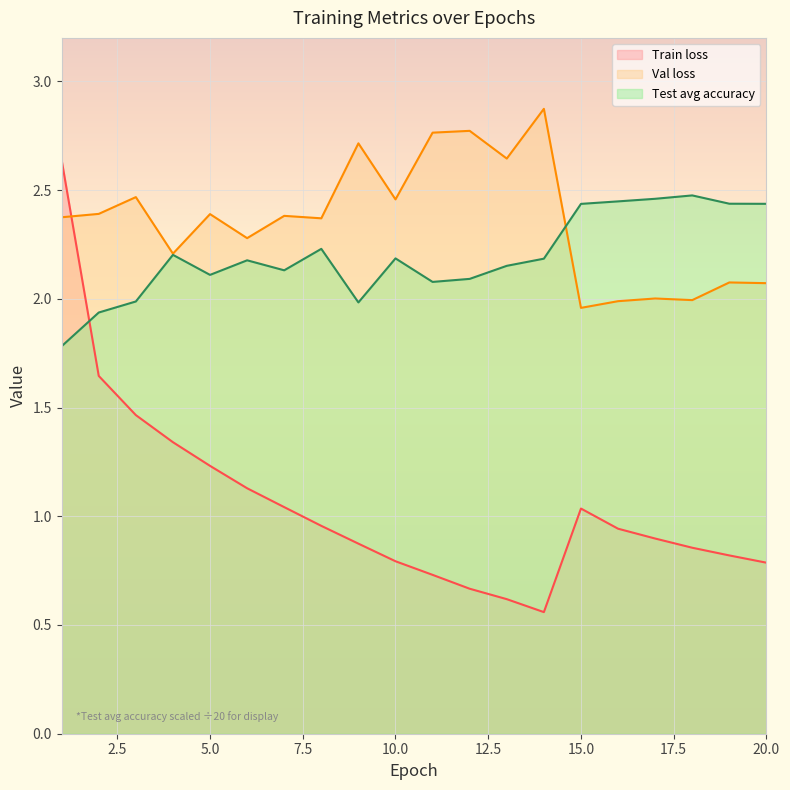

The value of Train loss at 4 is 2.4. True or false?

False